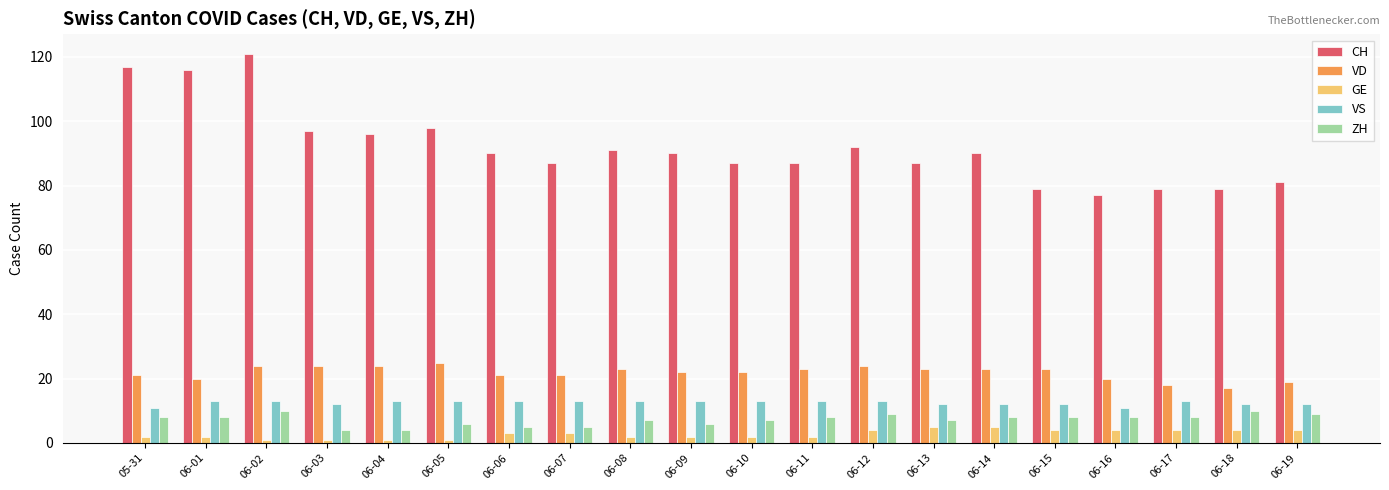

The ZH series shows 3 at 06-08. True or false?

False